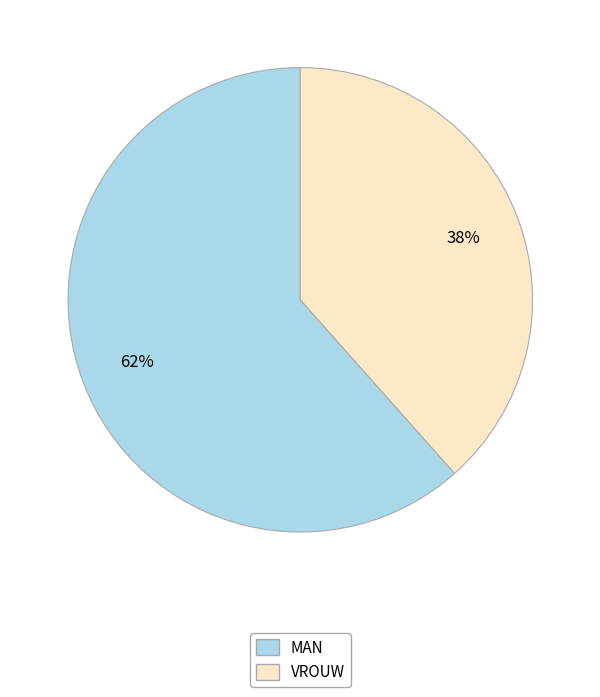

To the nearest percent, what is the average slice percentage?

50%